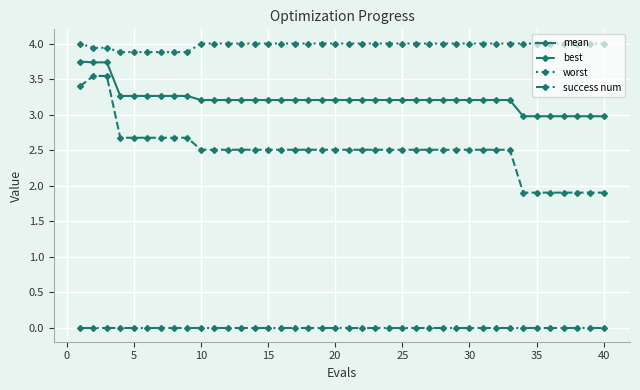

Which series has the largest total across all categories?

worst